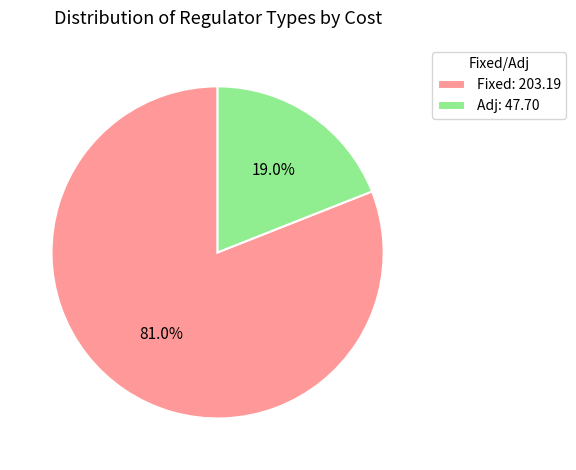

To the nearest percent, what is the difference between the largest and smallest slice percentages?

62%